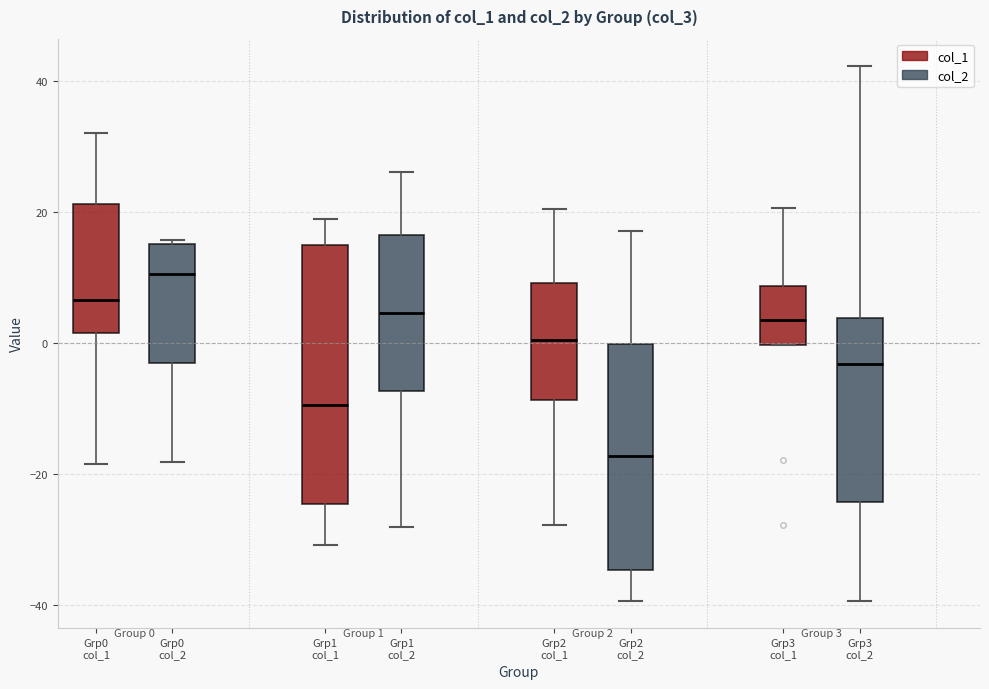

Comparing the boxes themselves (not the whiskers), which one is the tallest?

Grp1 col_1